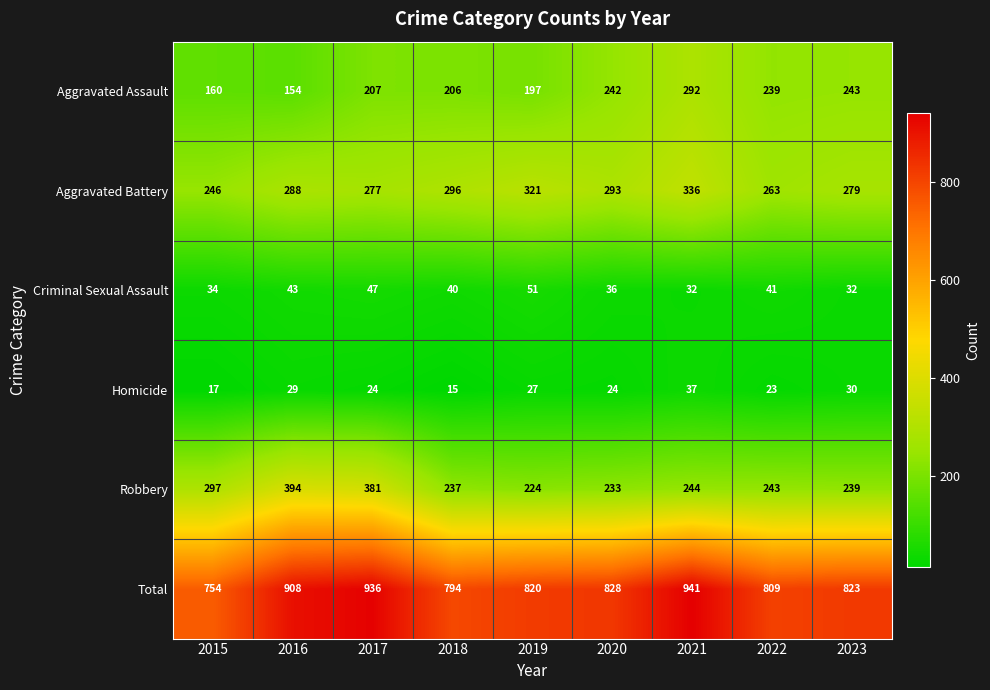

Is it true that Total equals 563 at 2023?

False